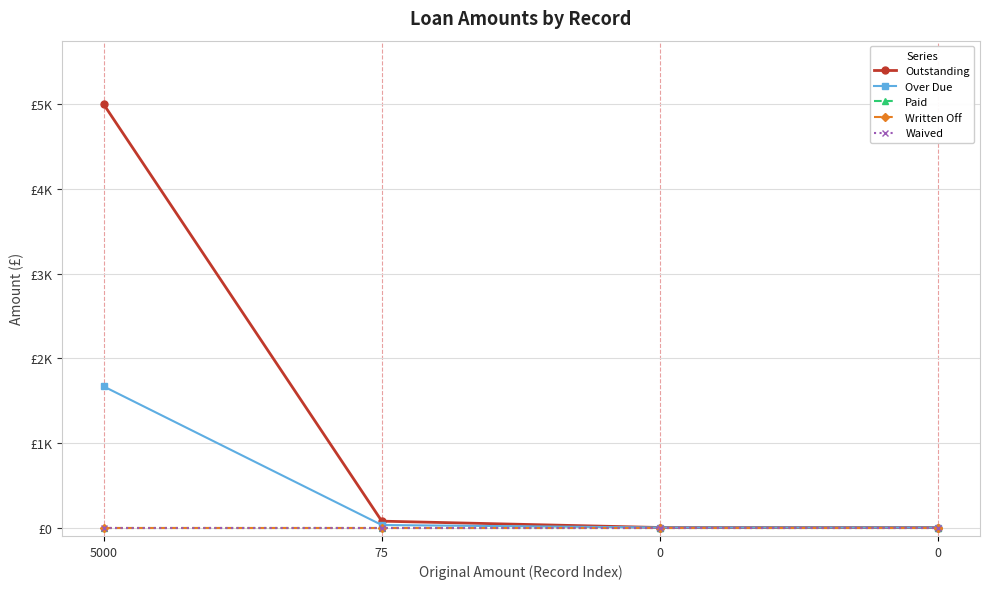

Is this an area chart (filled region under the line)?

No